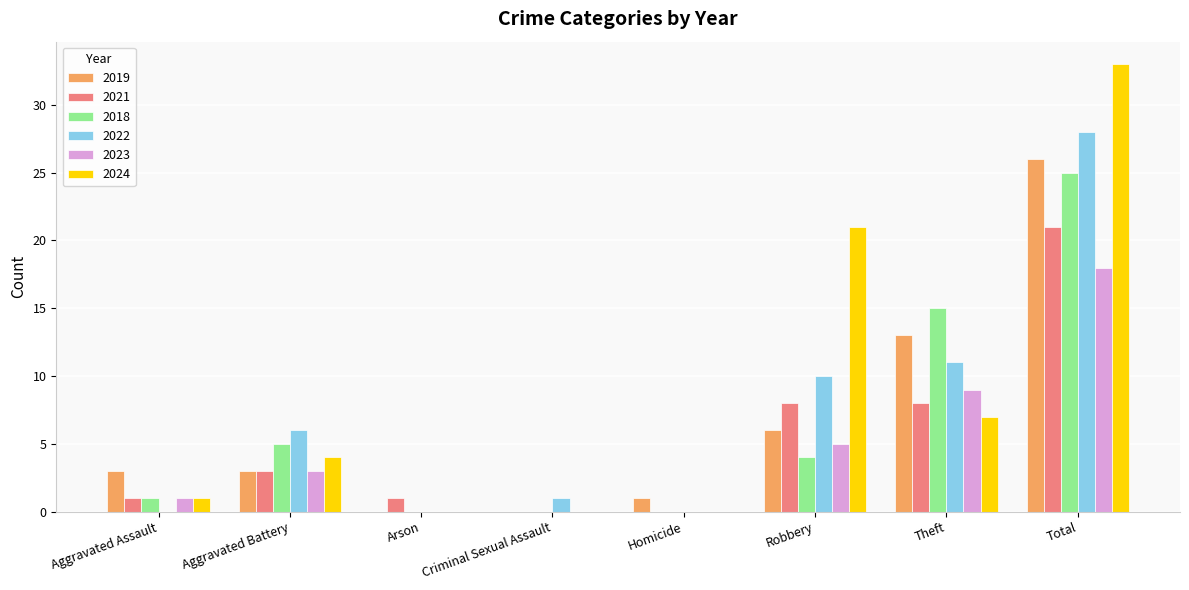

Which category has the highest value in the 2024 series?

Total